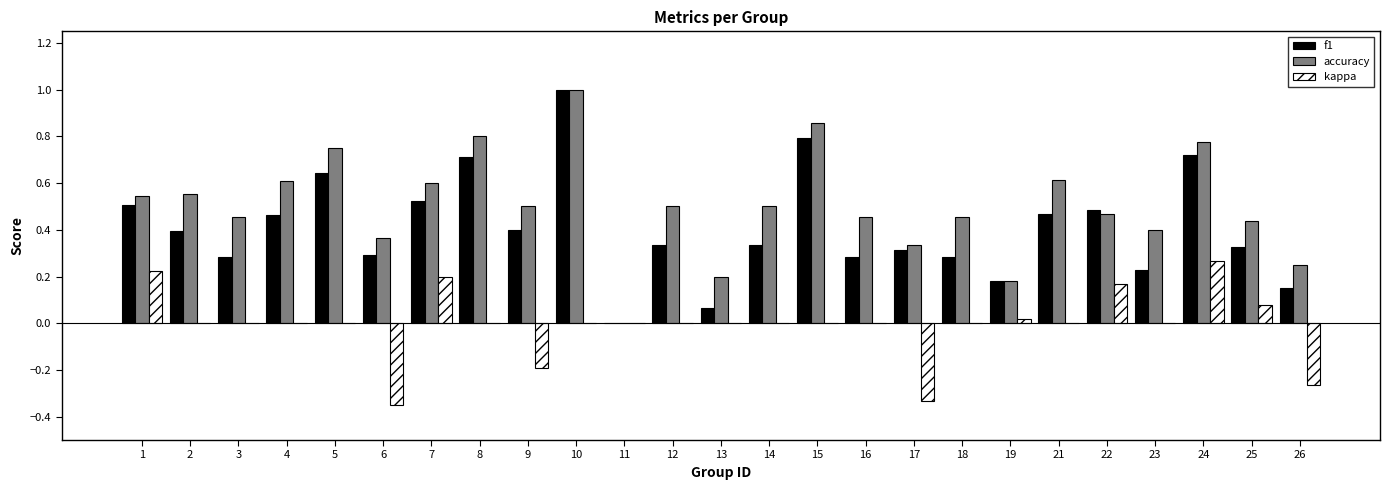

Which series changed the most between 16 and 19?

accuracy